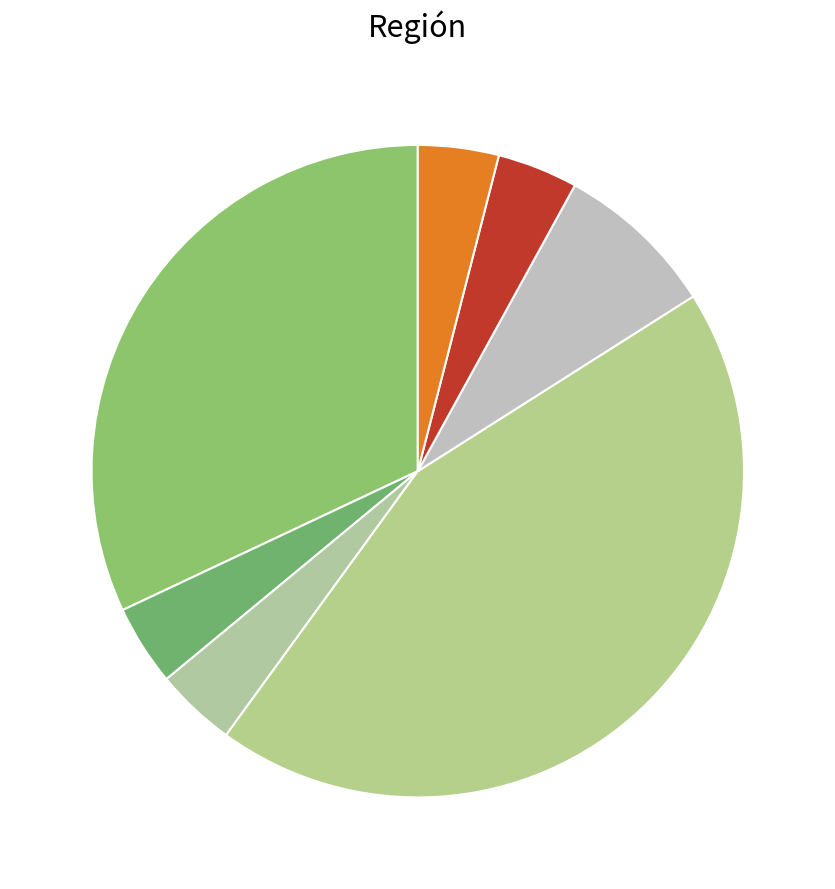

How many segments does this pie chart have?

7